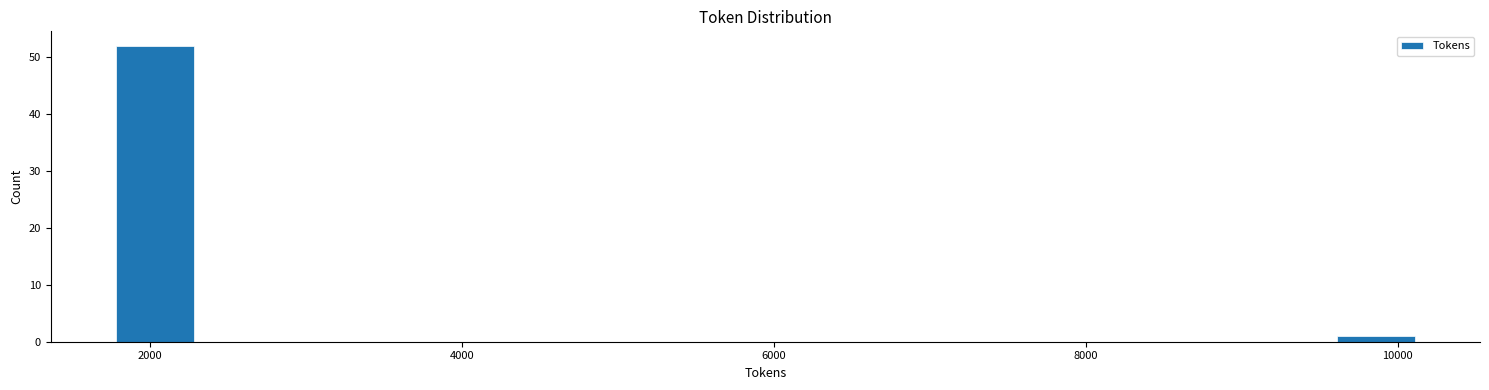

Read against the x-axis, roughly where is the centre of the tallest bar?

2000